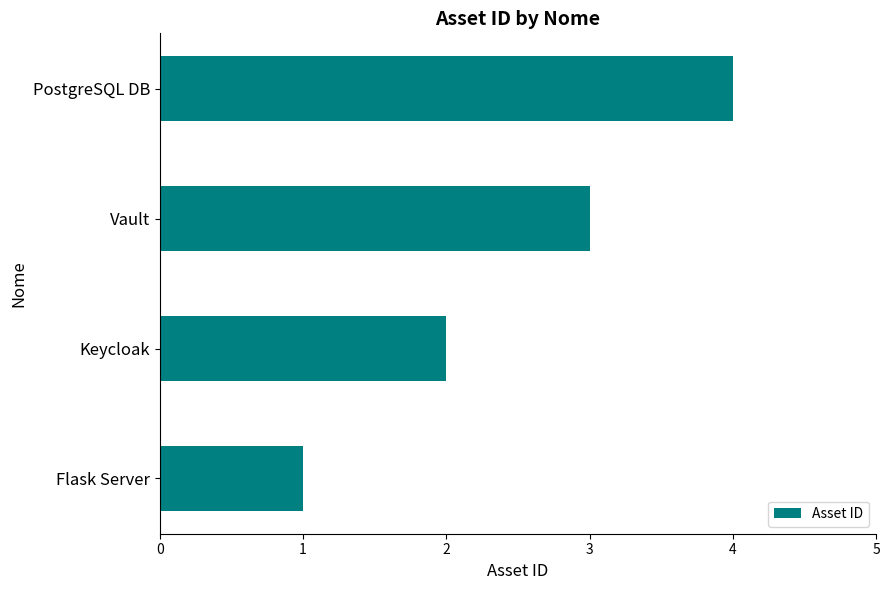

List the labels in order of value, smallest first.

Flask Server, Keycloak, Vault, PostgreSQL DB